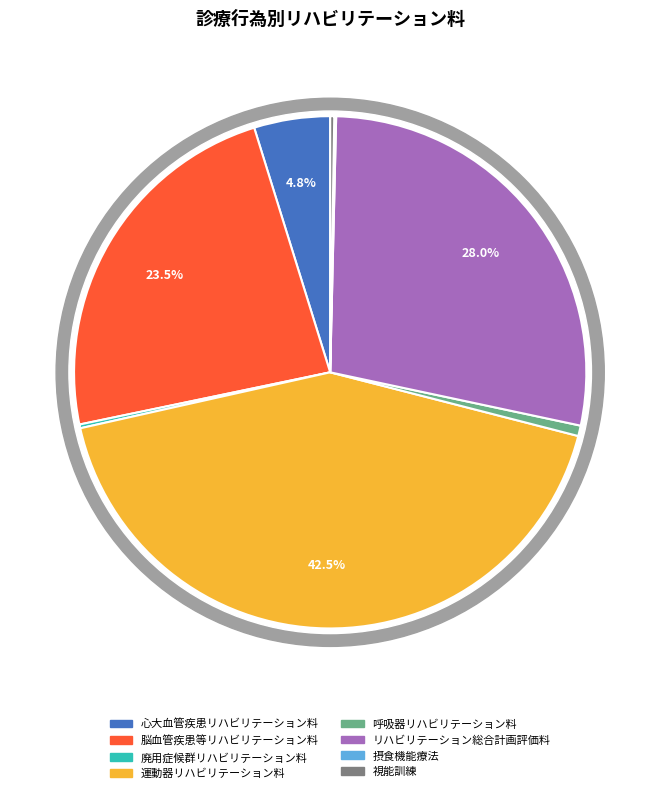

Is it true that 呼吸器リハビリテーション料 is 16% of the pie?

False